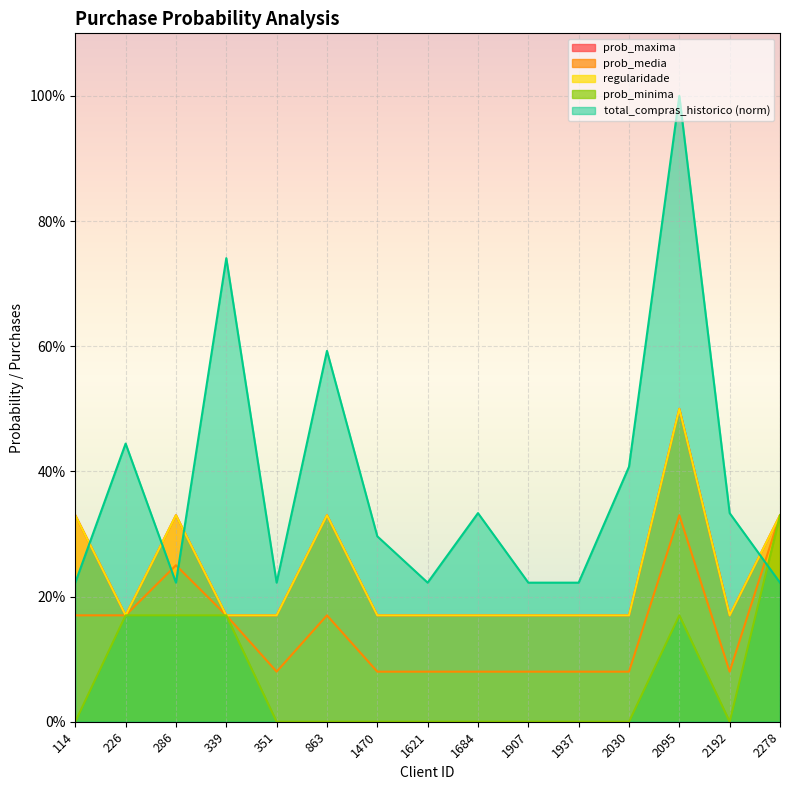

In prob_minima, how many points are lower than both neighbors (excluding endpoints)?

1